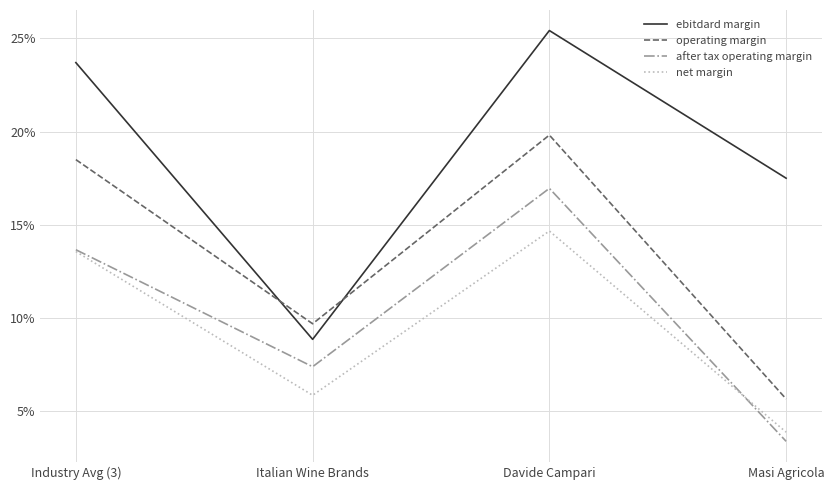

What are all the series names shown in the legend?

ebitdard margin, operating margin, after tax operating margin, net margin